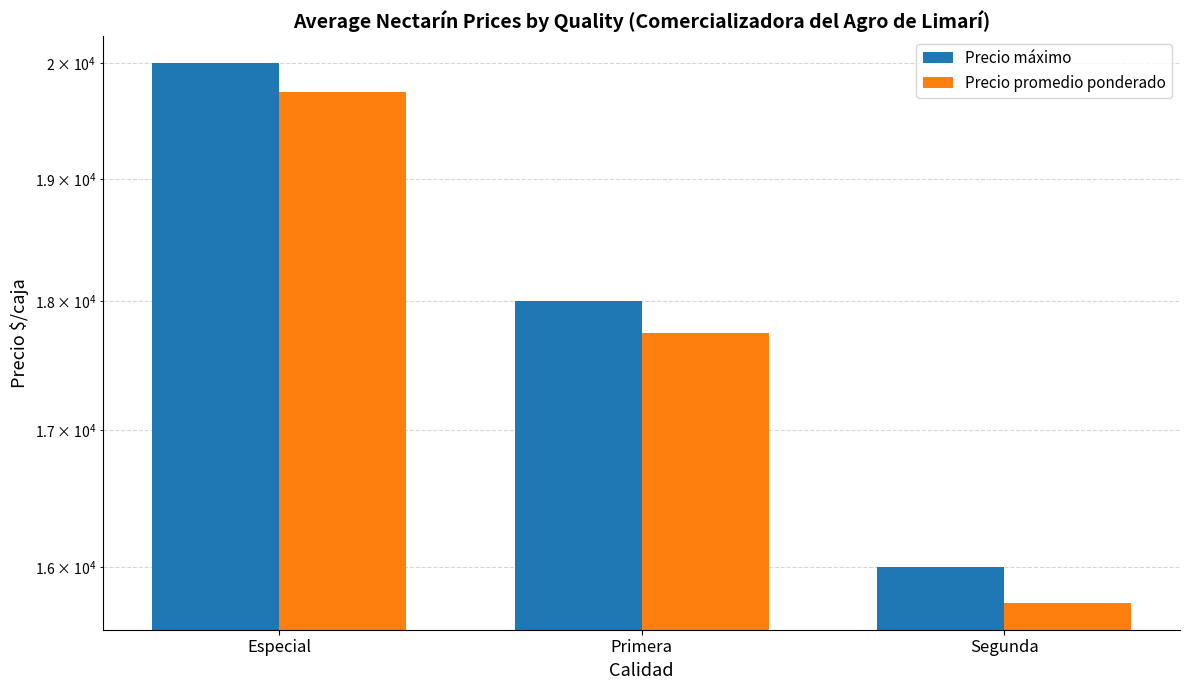

How many Precio promedio ponderado values are between 15750 and 19750?

3